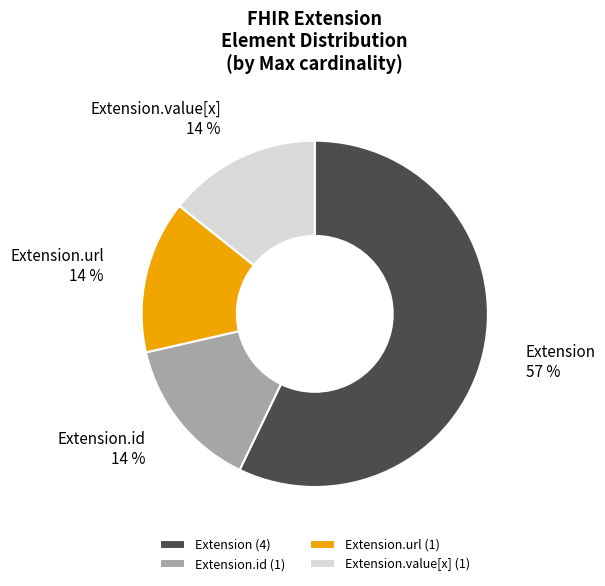

Does any single category account for the majority?

Yes